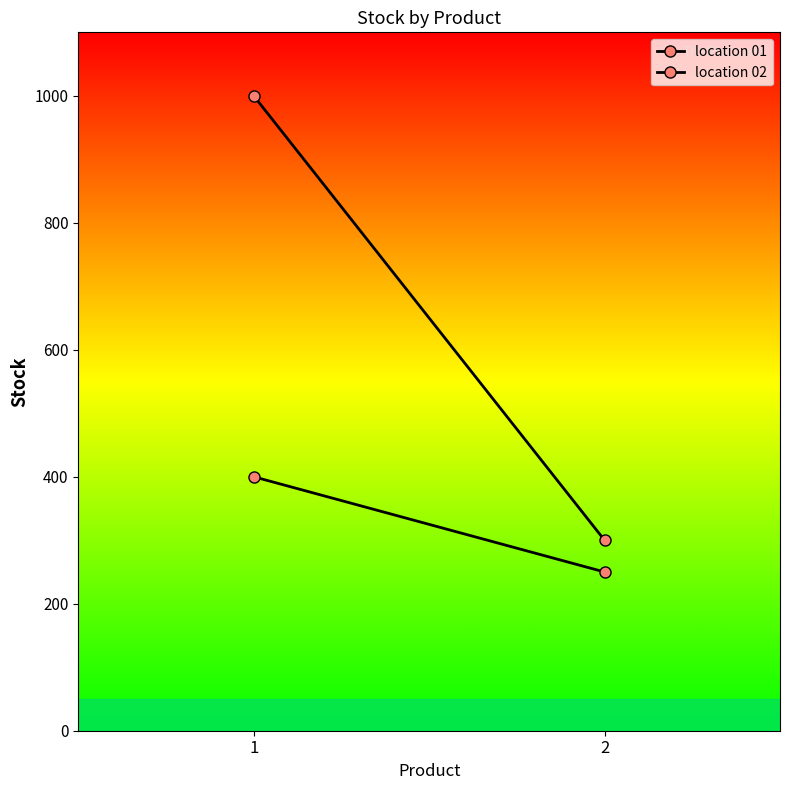

Count the number of data series in this chart.

2